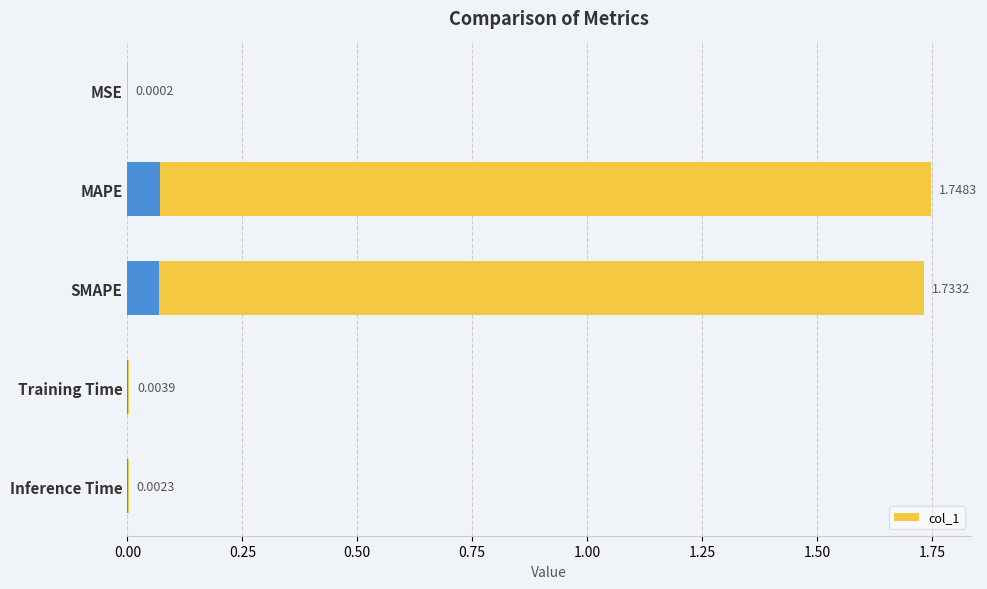

What is the sum of all values?

3.5